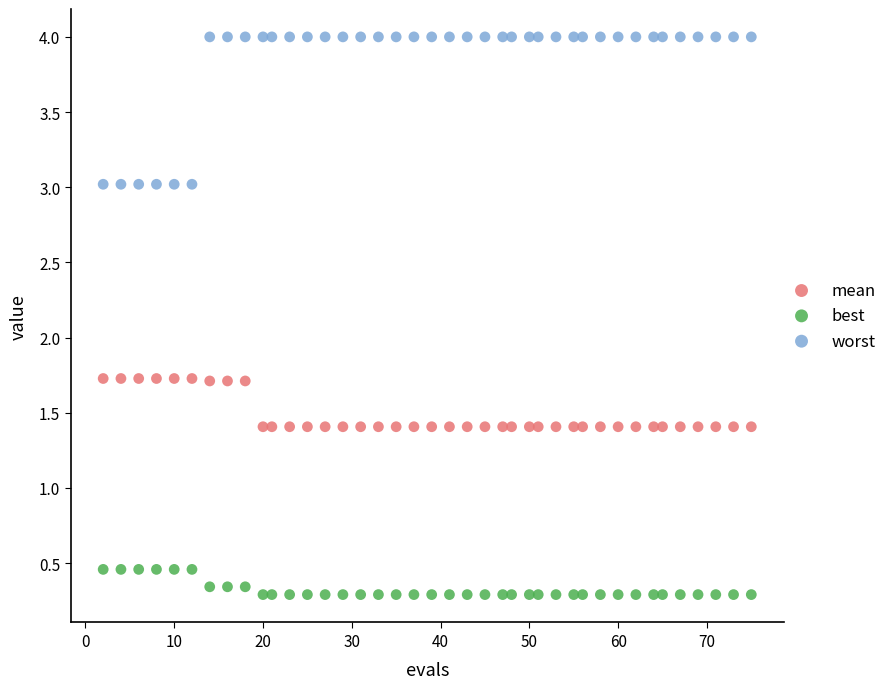

Across all data points, what is the range of Y values (max minus min)?

3.7